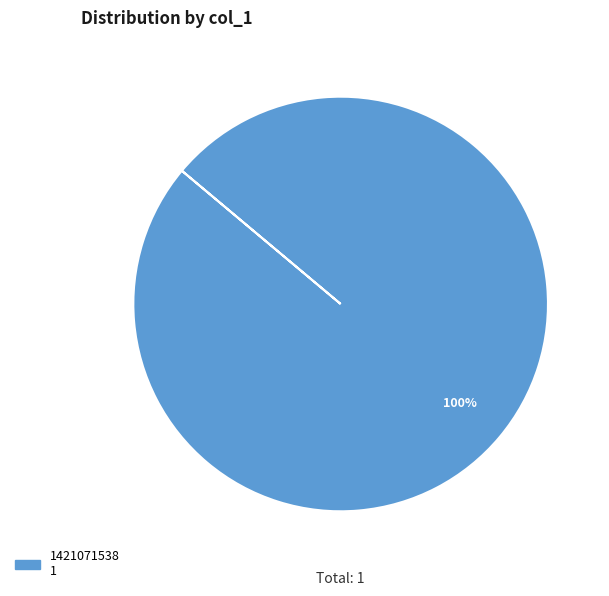

How many segments does this pie chart have?

1